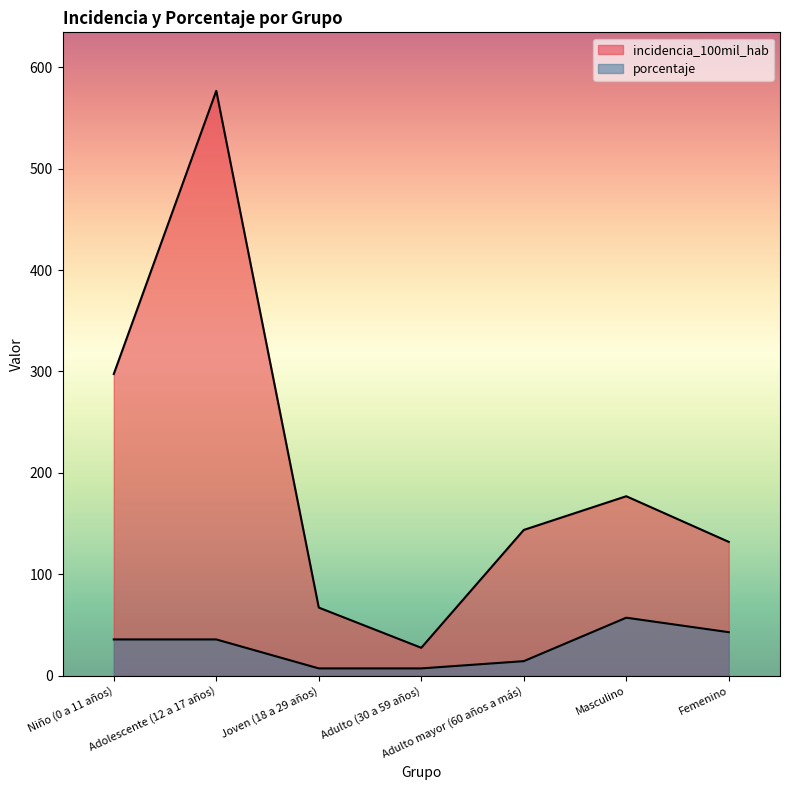

Which has a higher value, Masculino or Niño (0 a 11 años)?

Niño (0 a 11 años)